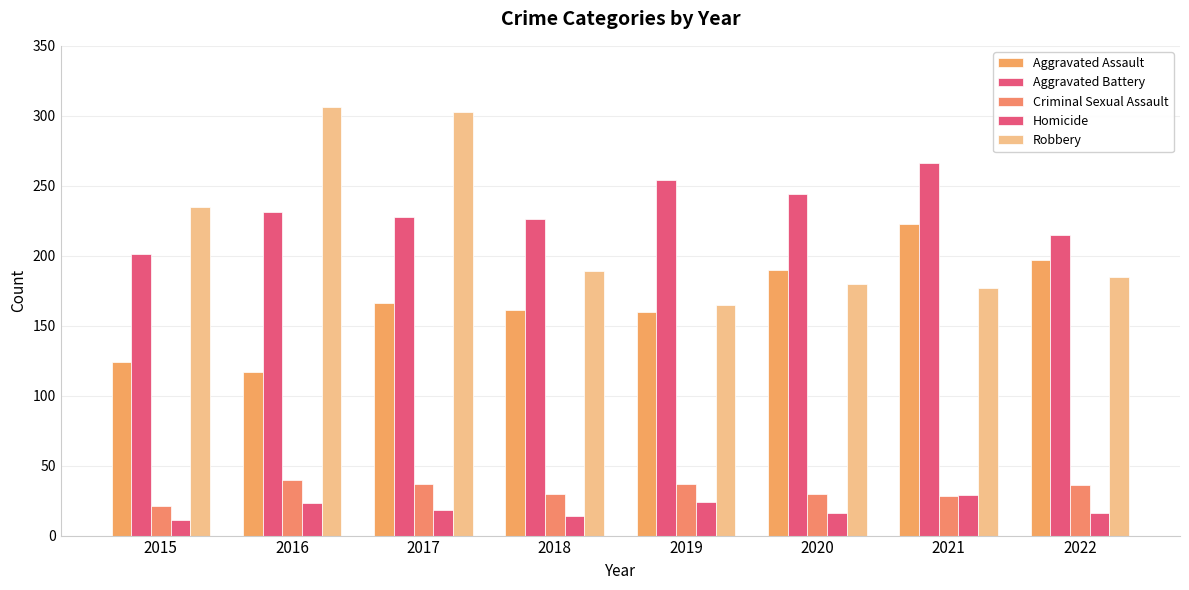

How many series are shown in this chart?

5